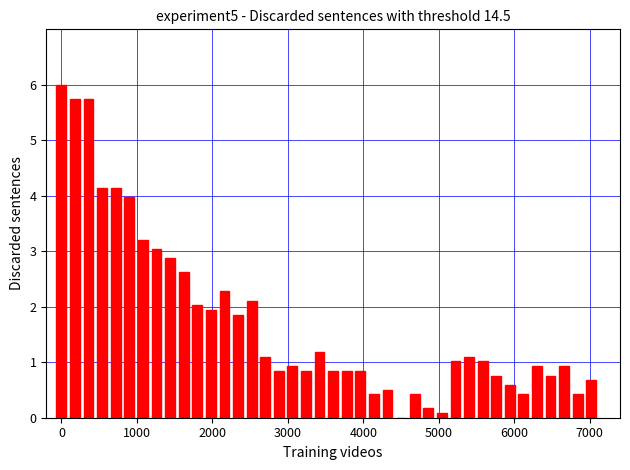

What is the greatest value displayed?

6.0